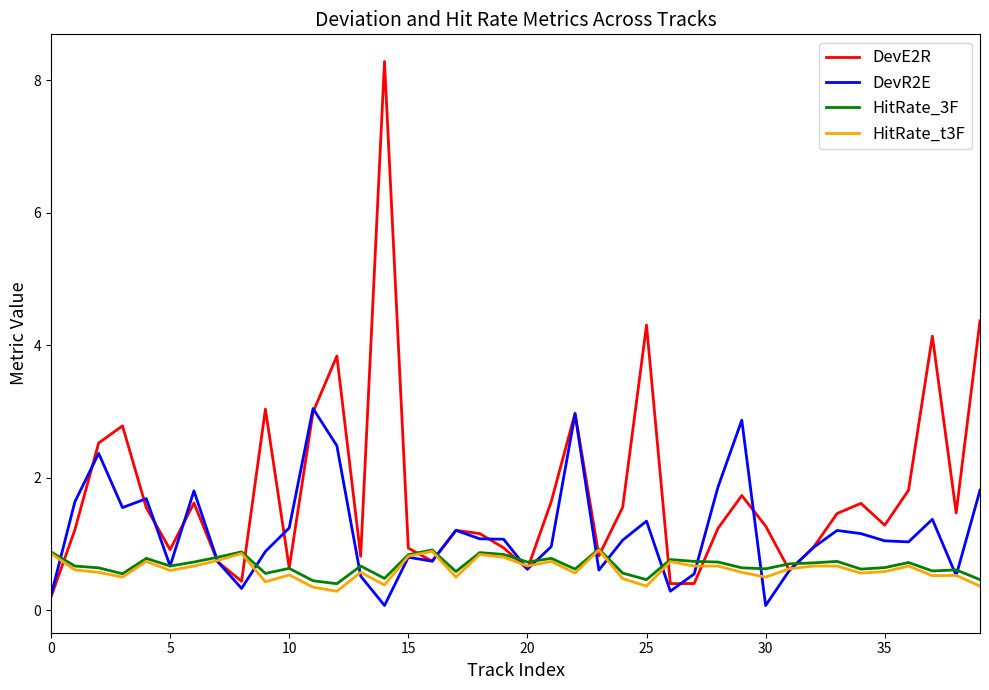

Which series has the largest total across all categories?

DevE2R